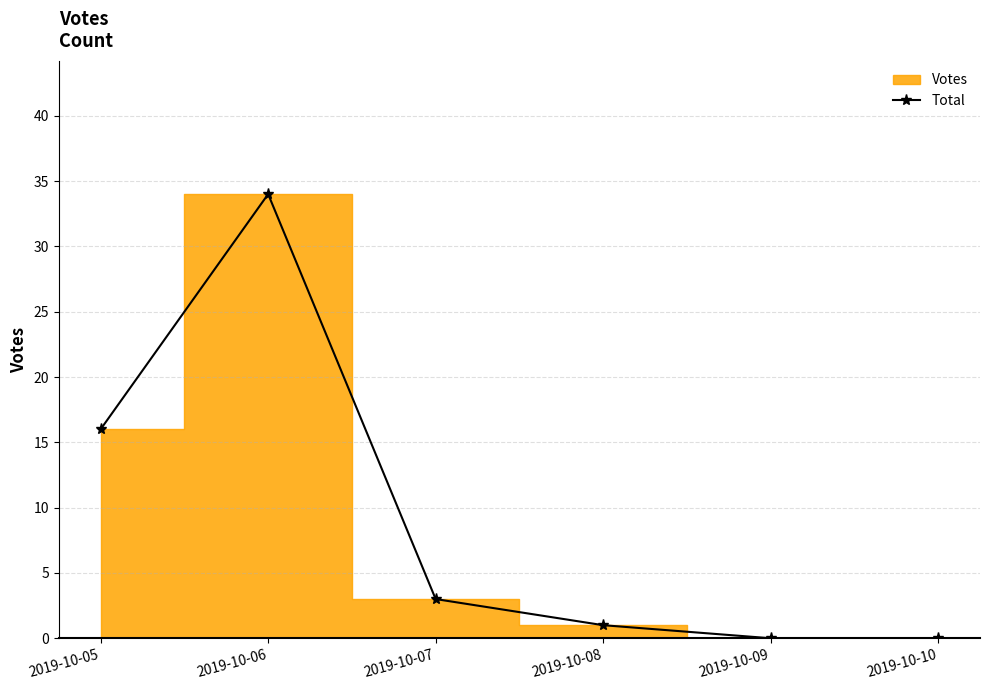

Does the chart have visible grid lines?

Yes